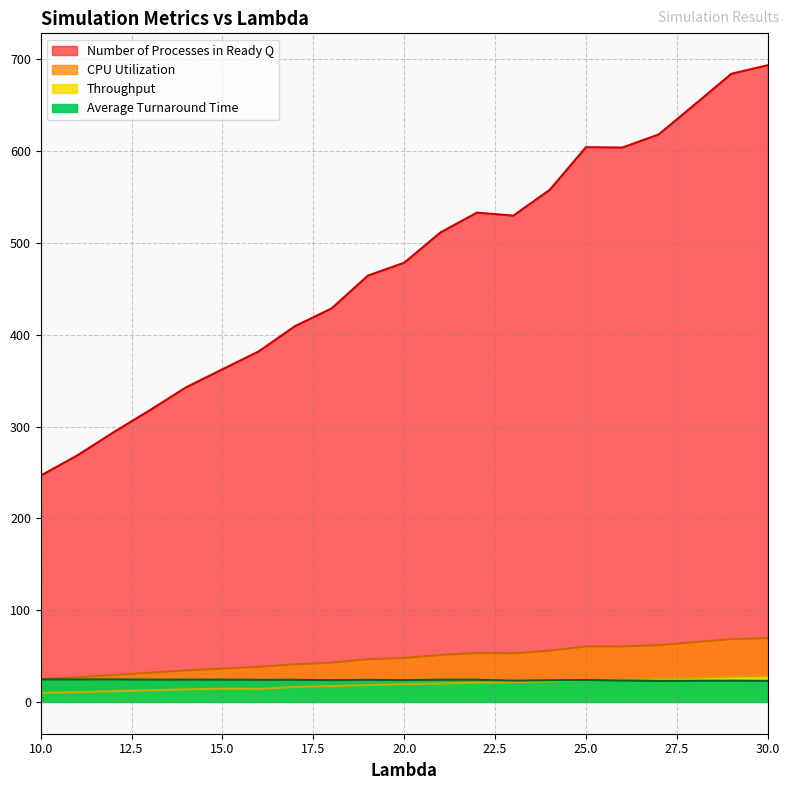

At how many categories does at least one series exceed 371?

15